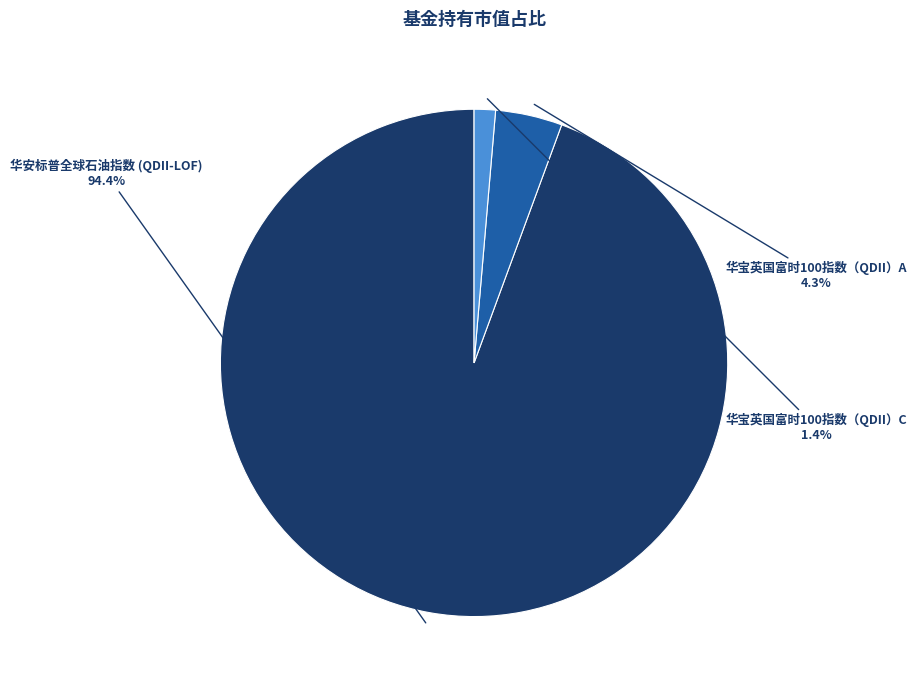

To the nearest percent, what is the difference between the largest and smallest slice percentages?

93%